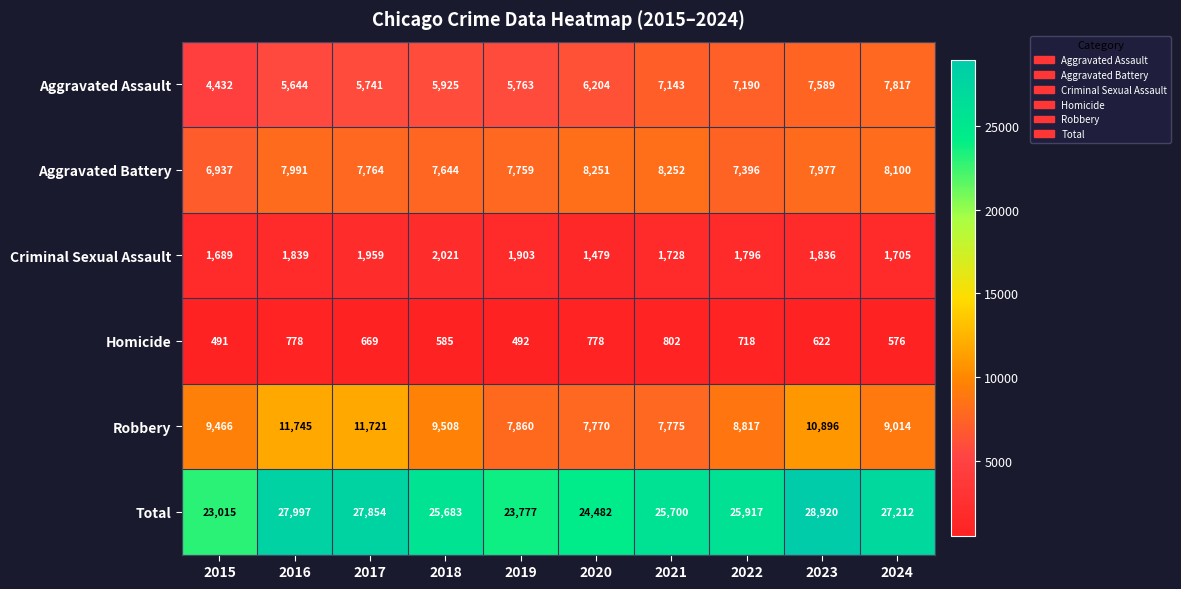

True or false: Aggravated Assault has a value of 6204 at 2020.

True